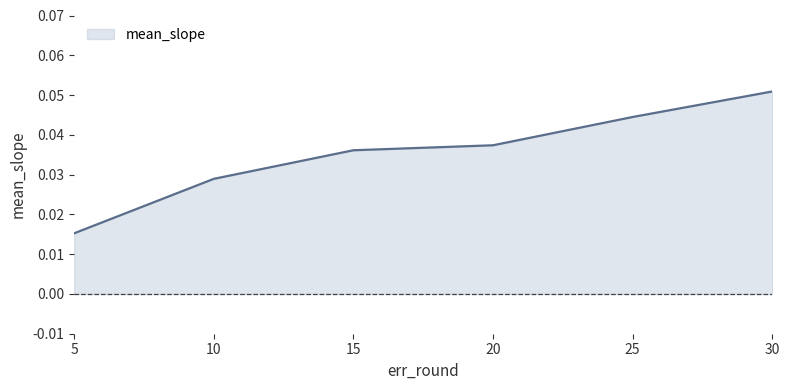

Count the values in the range 0 to 1.

6